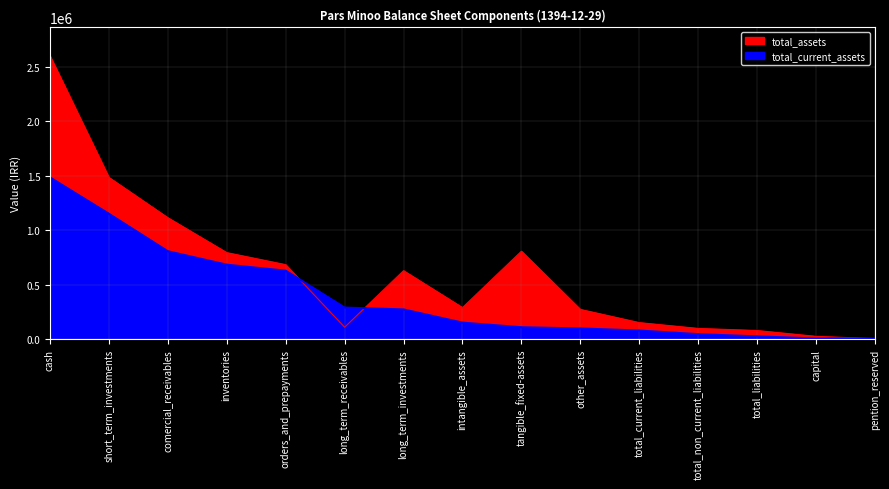

At which category does total_assets reach its first local valley?

long_term_receivables